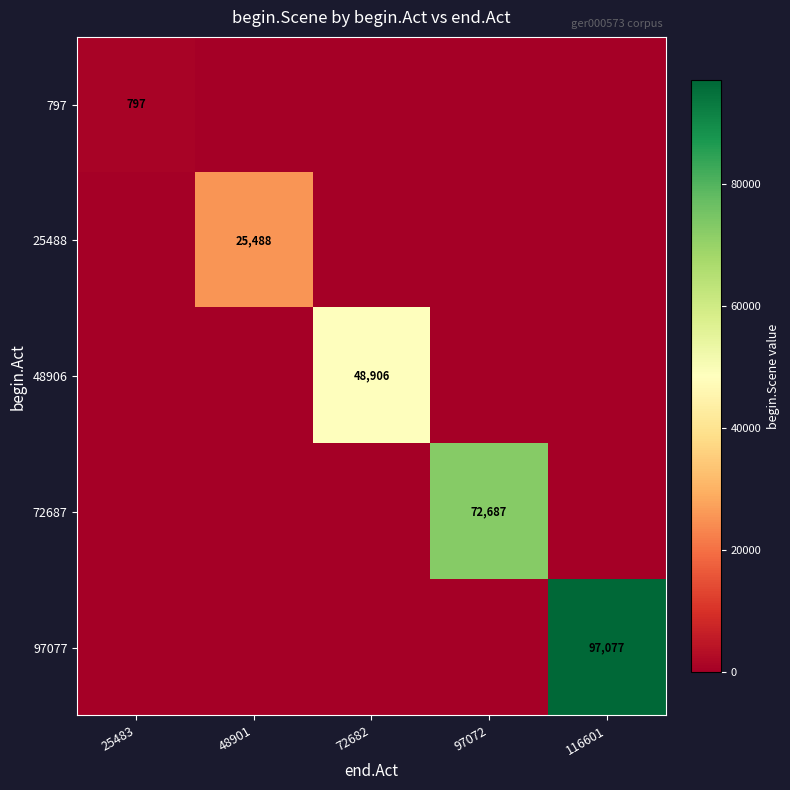

True or false: 48906 has a value of 48906 at 72682.

True